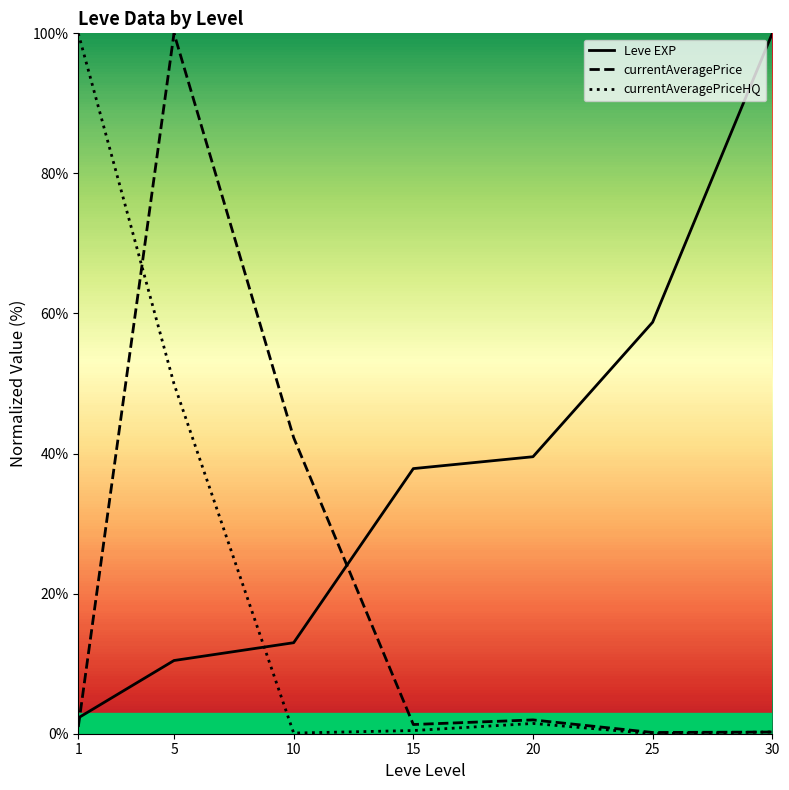

At 1, list the series in order from smallest to largest.

currentAveragePrice, Leve EXP, currentAveragePriceHQ